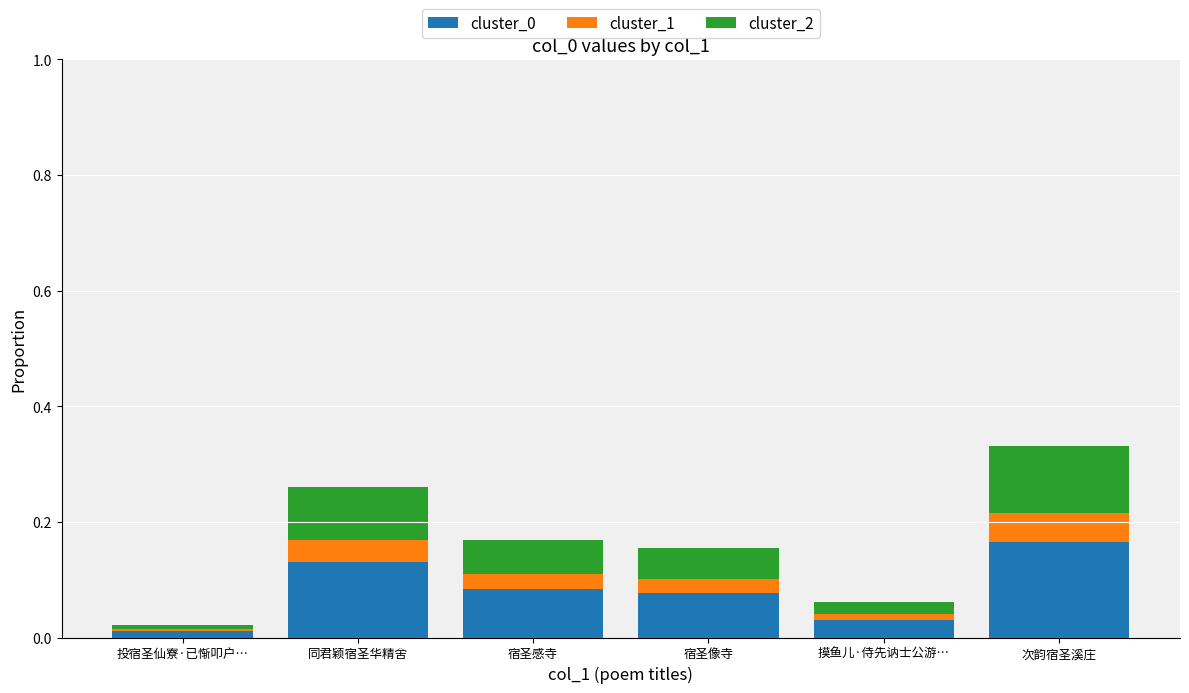

True or false: cluster_0 has a value of 0.0 at 摸鱼儿·侍先讷士公游….

True